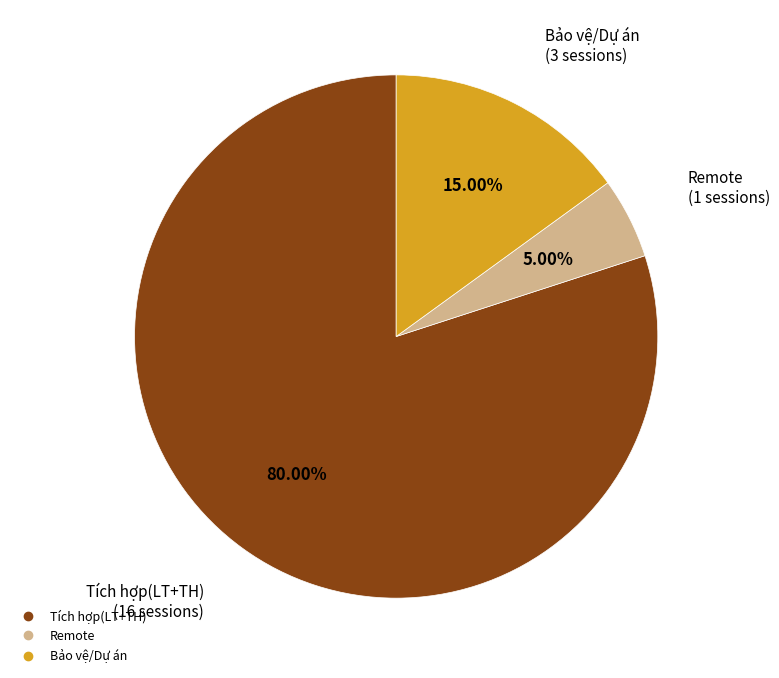

Between Tích hợp(LT+TH) and Remote, which is larger?

Tích hợp(LT+TH)